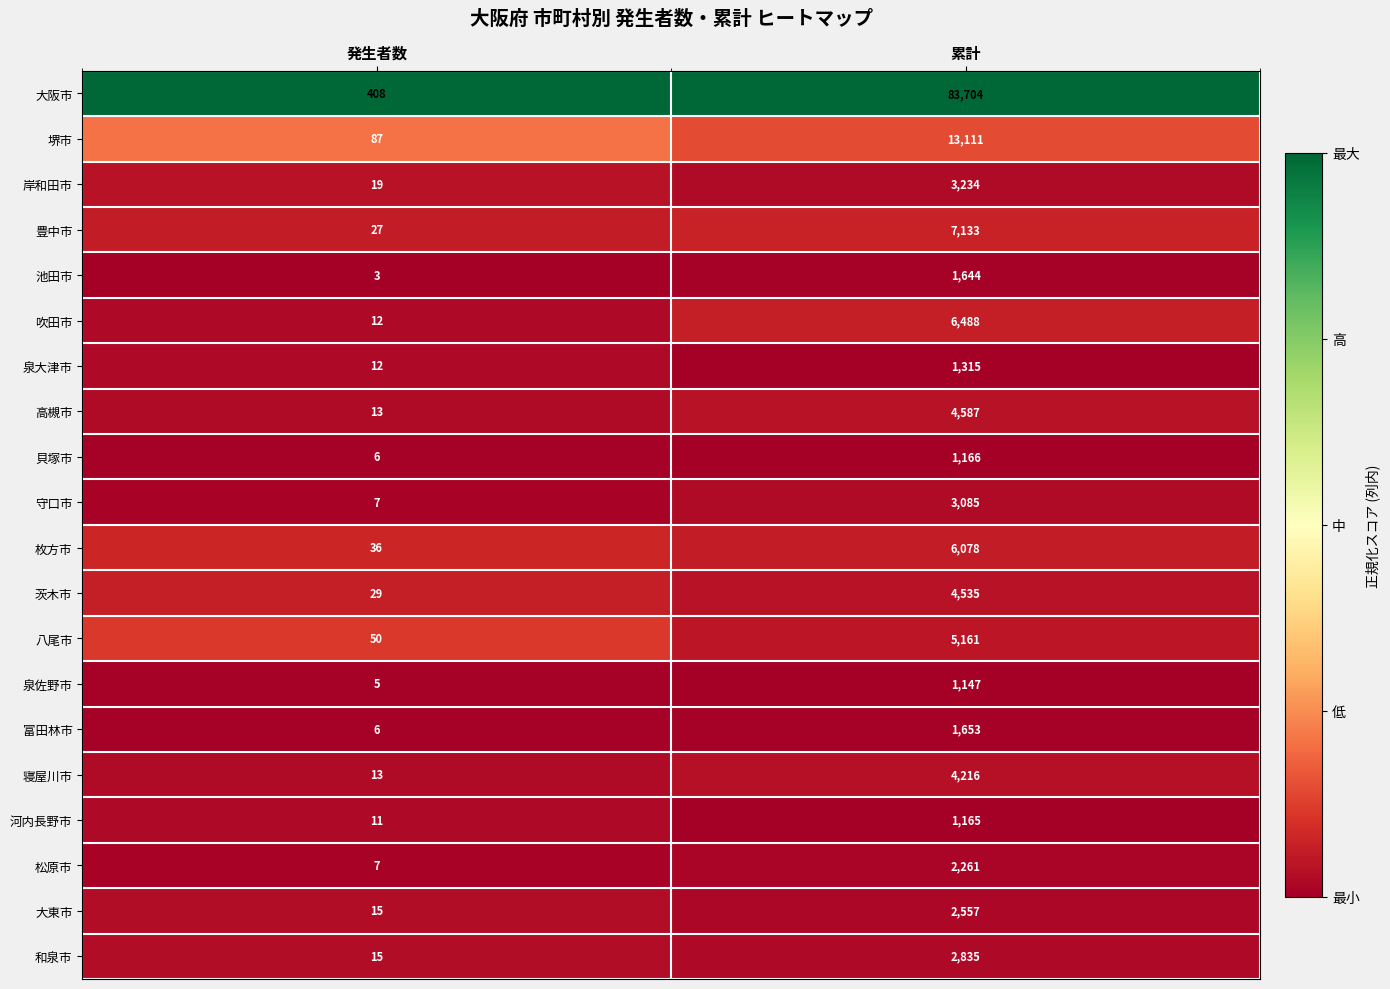

What is the difference between the highest and lowest values at 累計?

82557